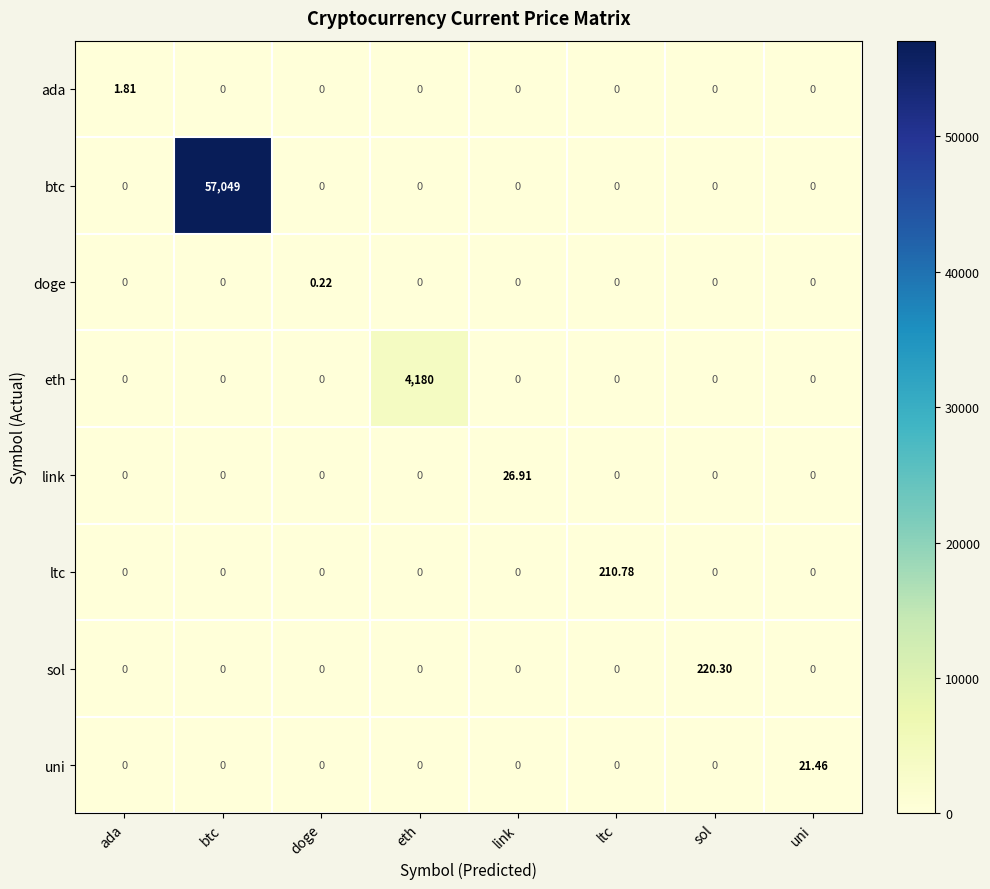

List the series in order of their peak value, highest first.

btc, eth, sol, ltc, link, uni, ada, doge